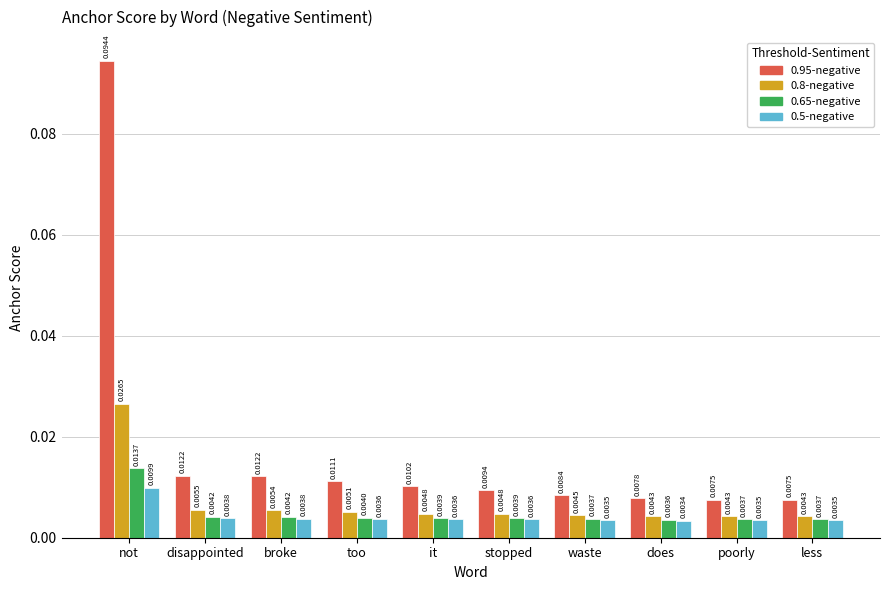

Rank the series by their maximum value, from lowest to highest.

0.5-negative, 0.65-negative, 0.8-negative, 0.95-negative